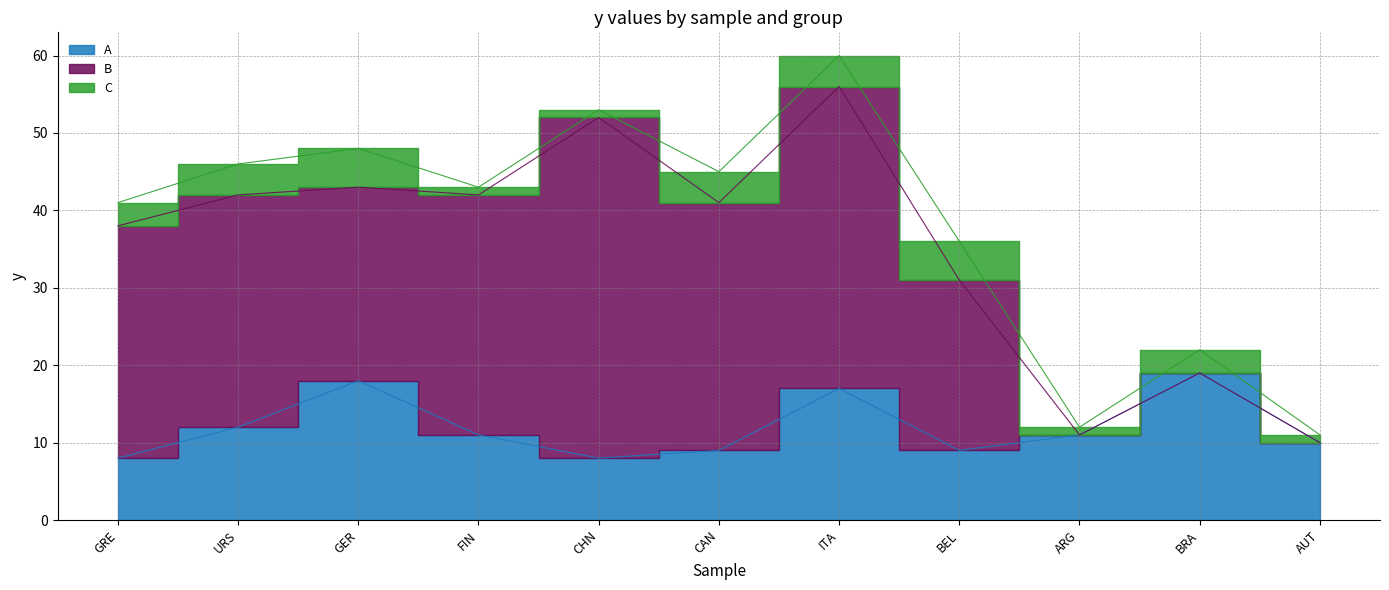

Which has a higher value, BRA or GER?

BRA